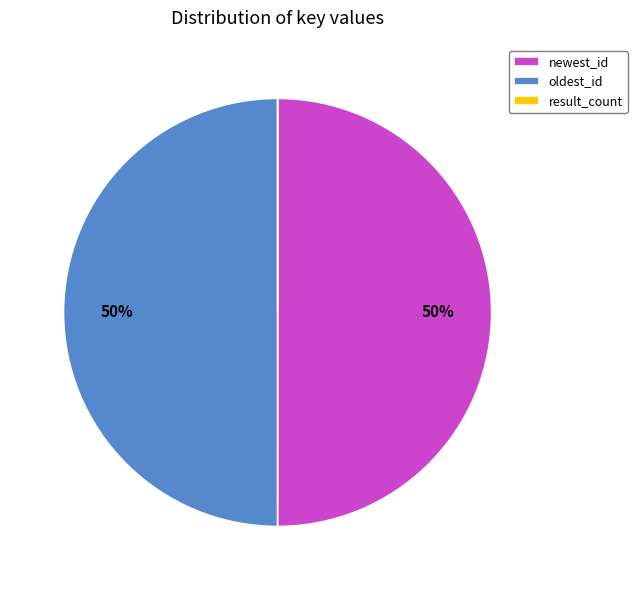

Is the sum of newest_id and oldest_id greater than half?

Yes